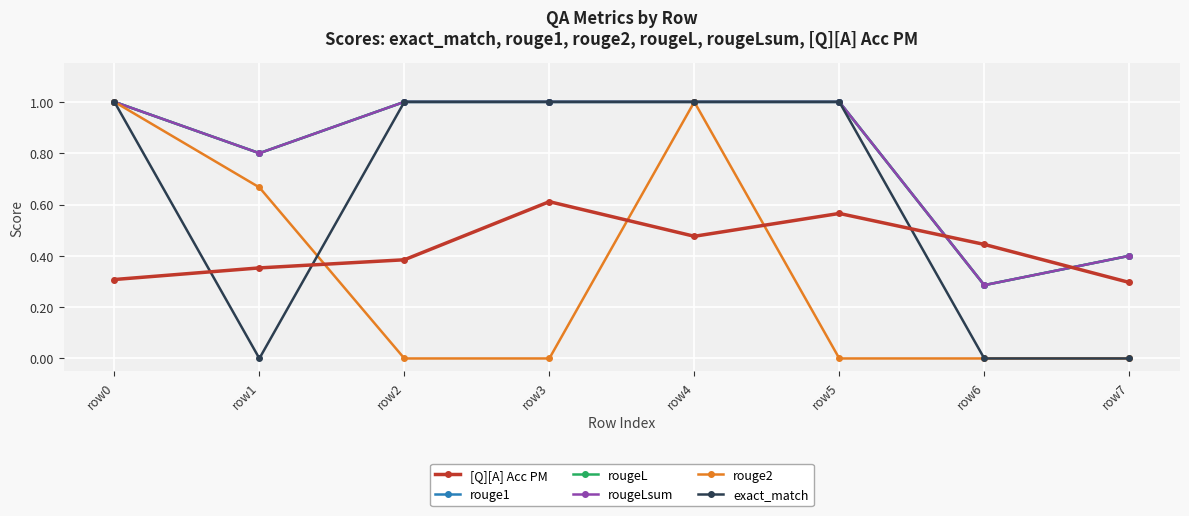

Which has a higher value, row0 or row7?

row0